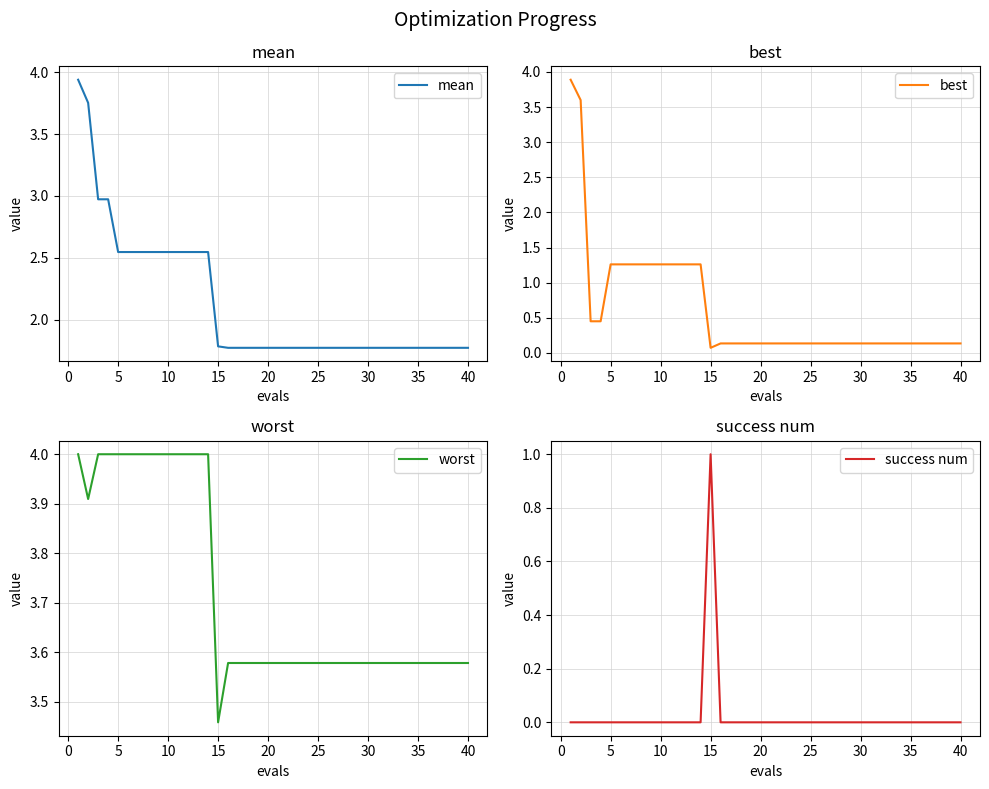

Is it true that mean equals 1.2 at 15?

False